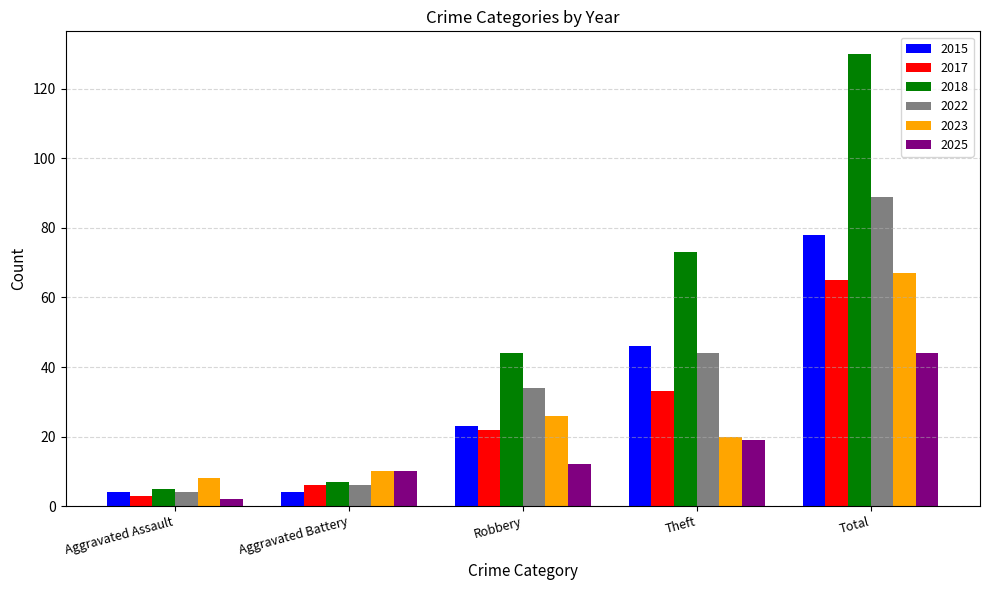

Read the 2017 value at Robbery.

22